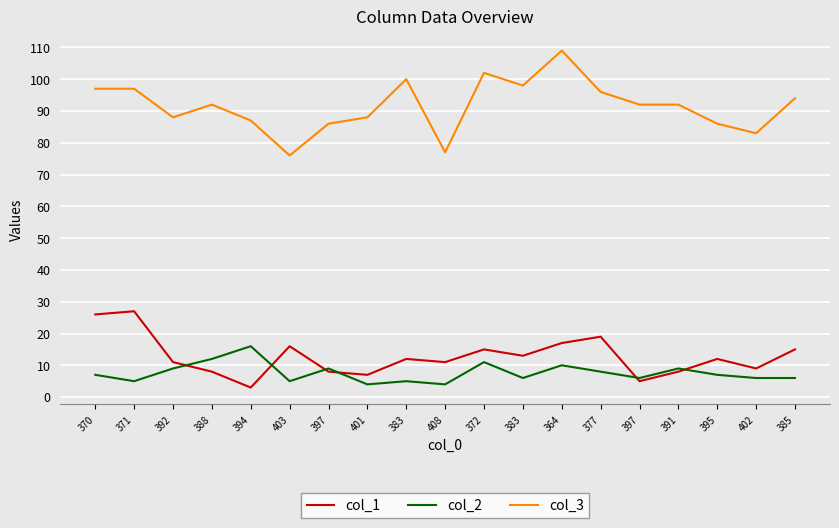

True or false: col_1 and col_3 intersect in this chart.

False